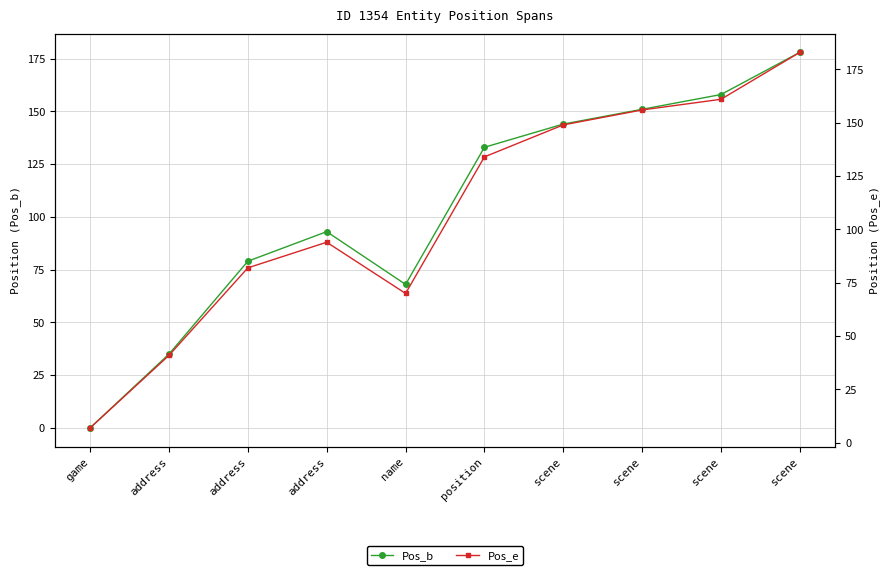

Where is Pos_b nearest to the value 89?

address